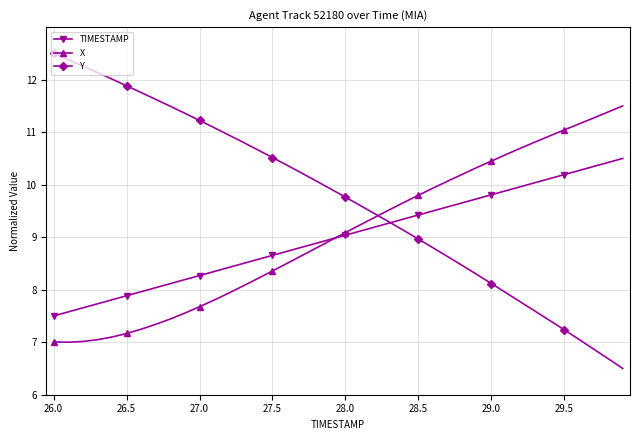

Which series has the largest range (max minus min)?

Y